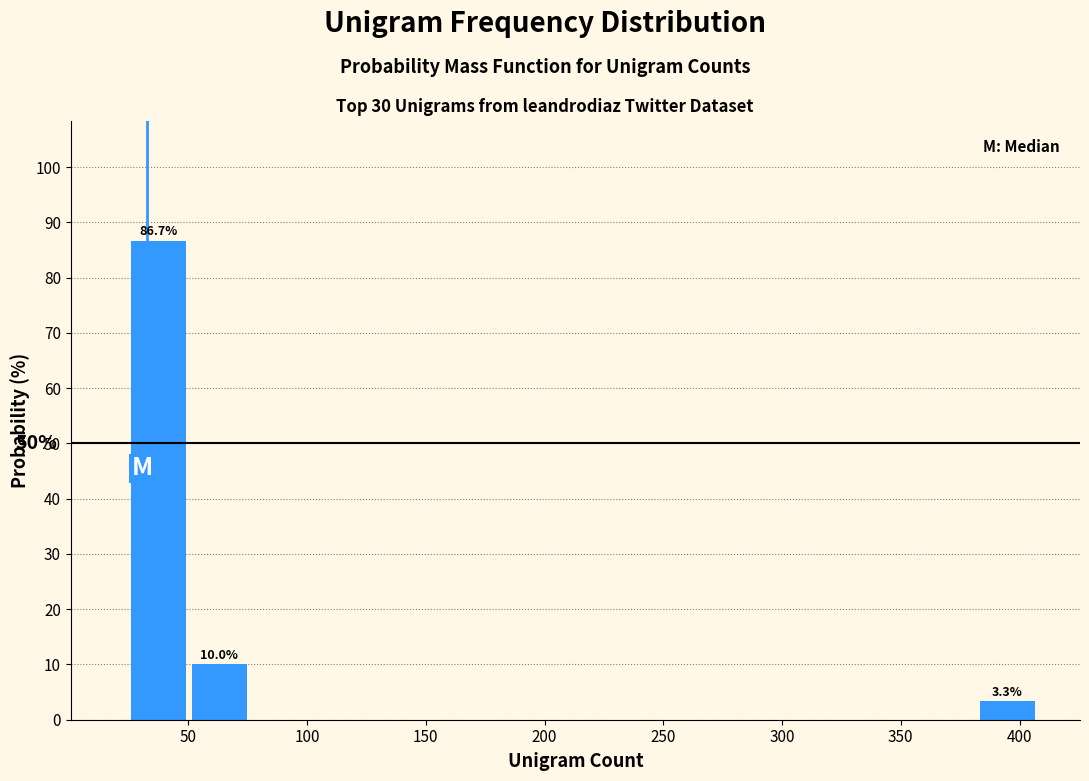

Over which range of the x-axis is the bar tallest?

25 to 50